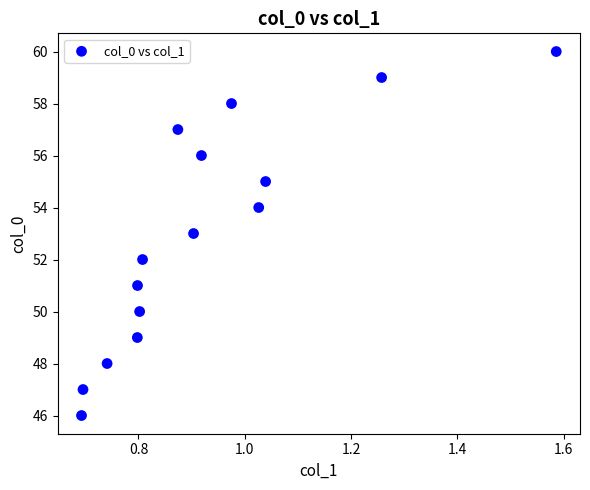

What is the range of Y values (max minus min)?

14